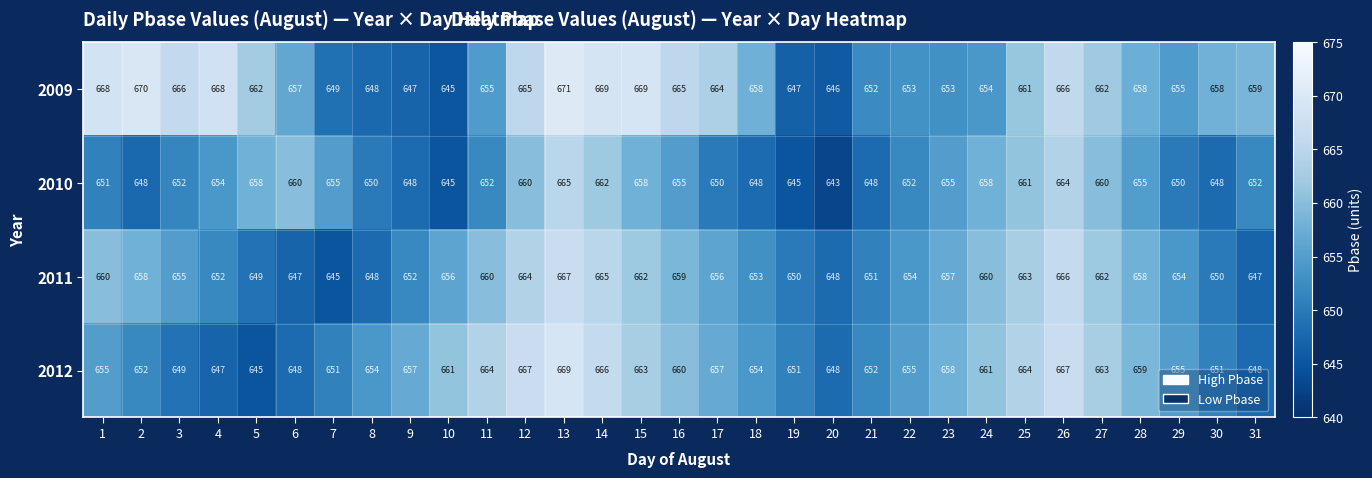

Which label corresponds to the largest value in the chart?

13